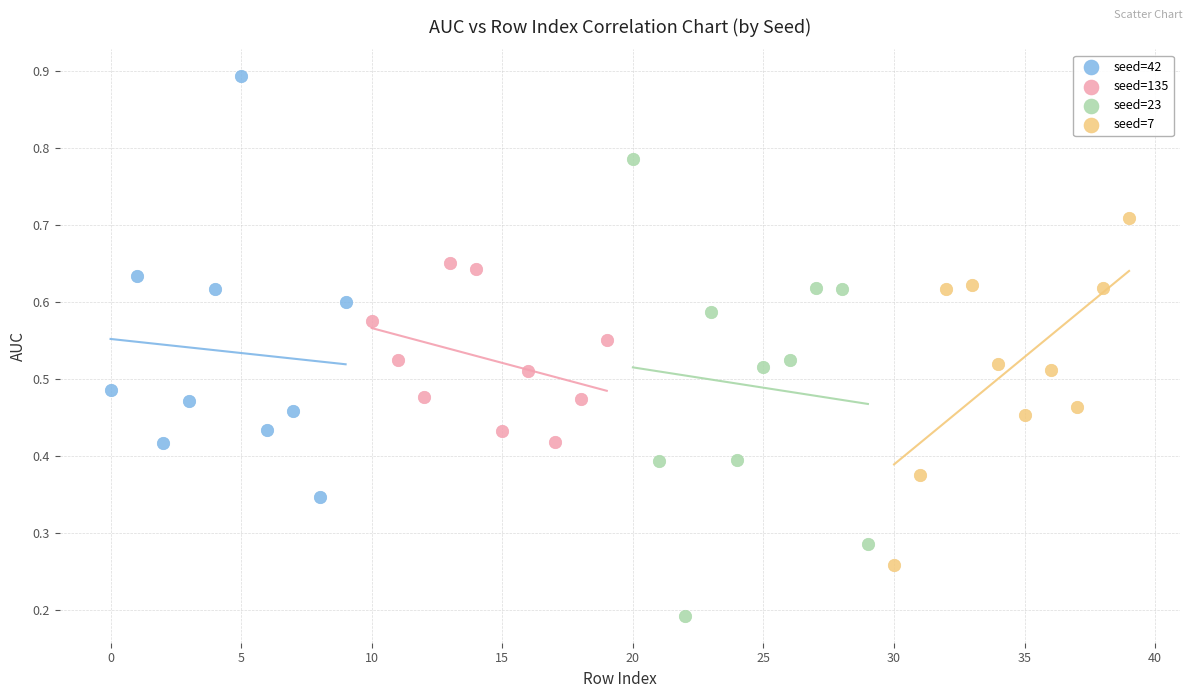

Which series has the largest Y range (max minus min)?

seed=23